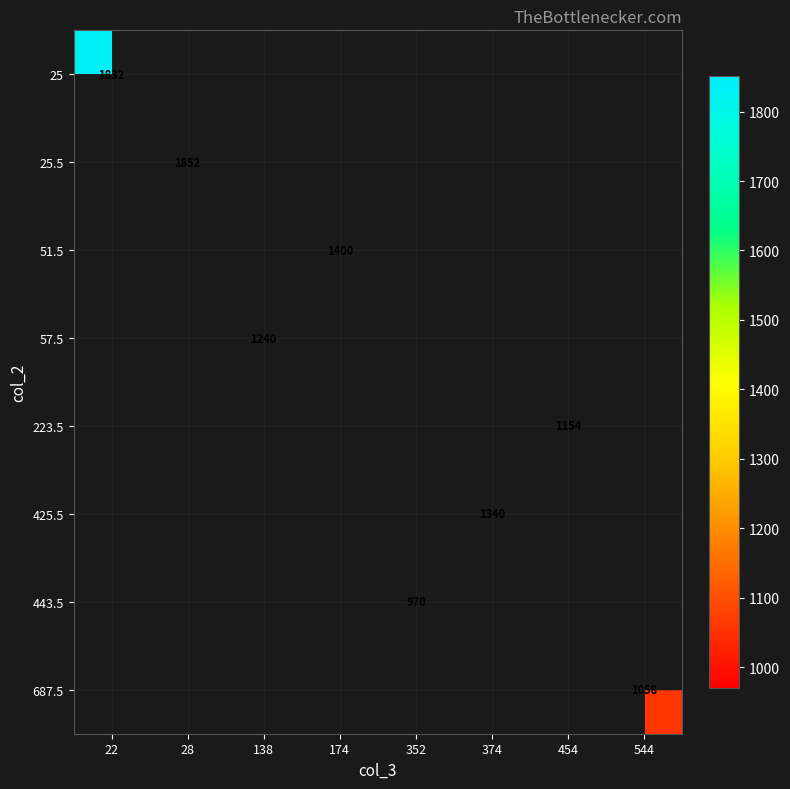

The value of 223.5 at 454 is 747.4. True or false?

False